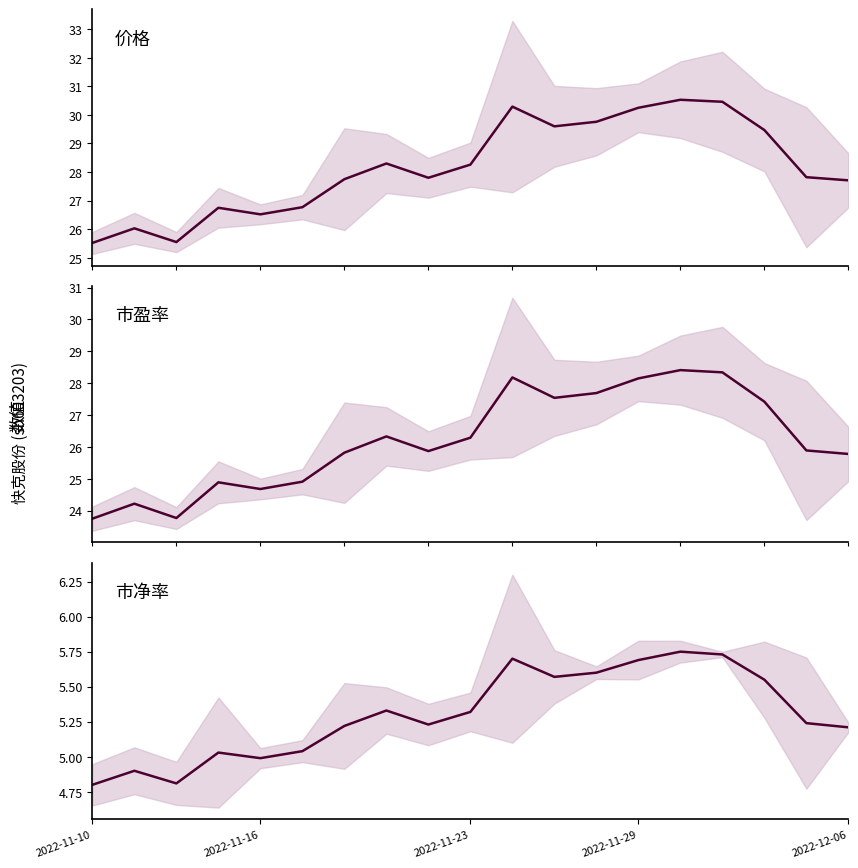

The 价格 series shows 27.8 at 6. True or false?

True